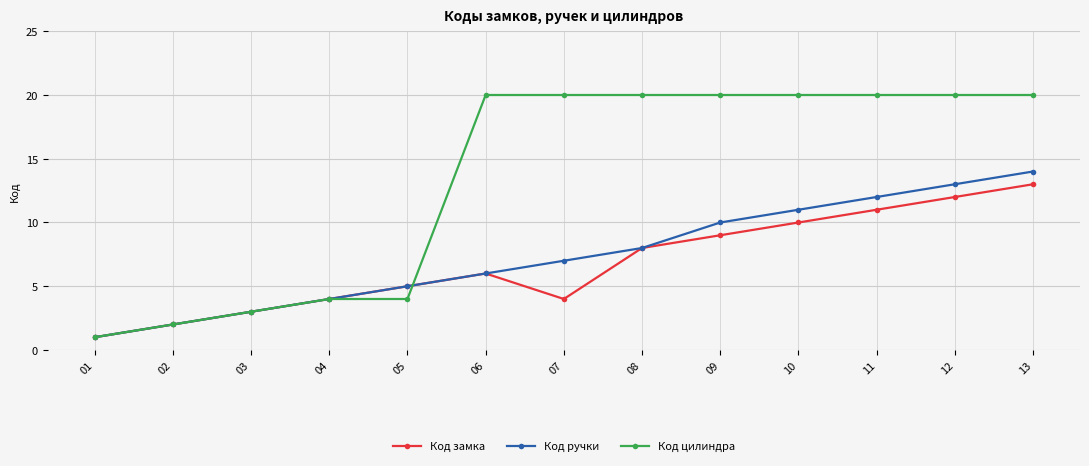

What value does the Код цилиндра series have at 12?

20